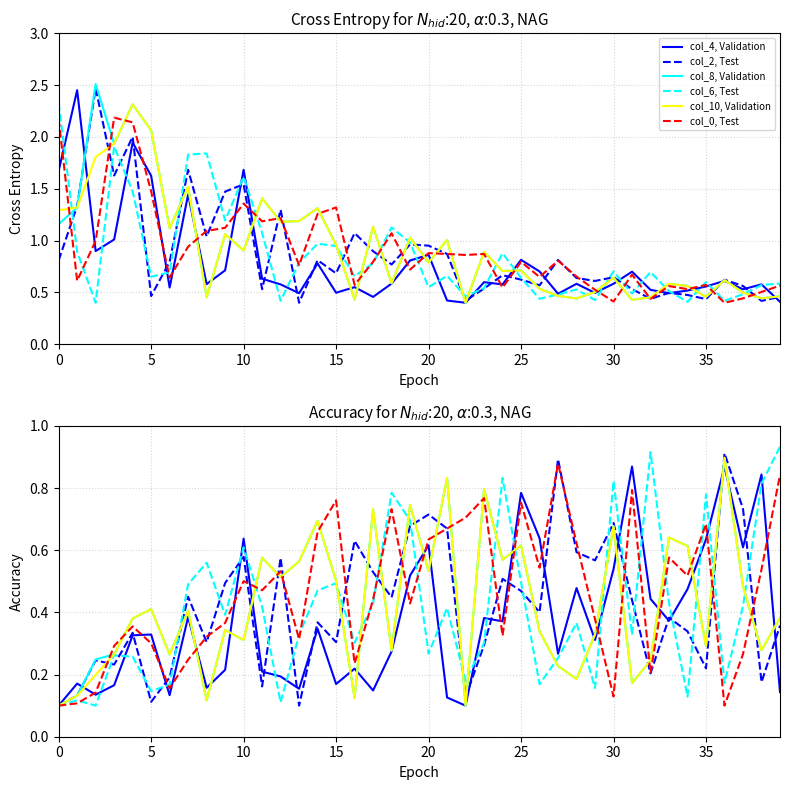

Which has a higher value, 26 or 21?

26